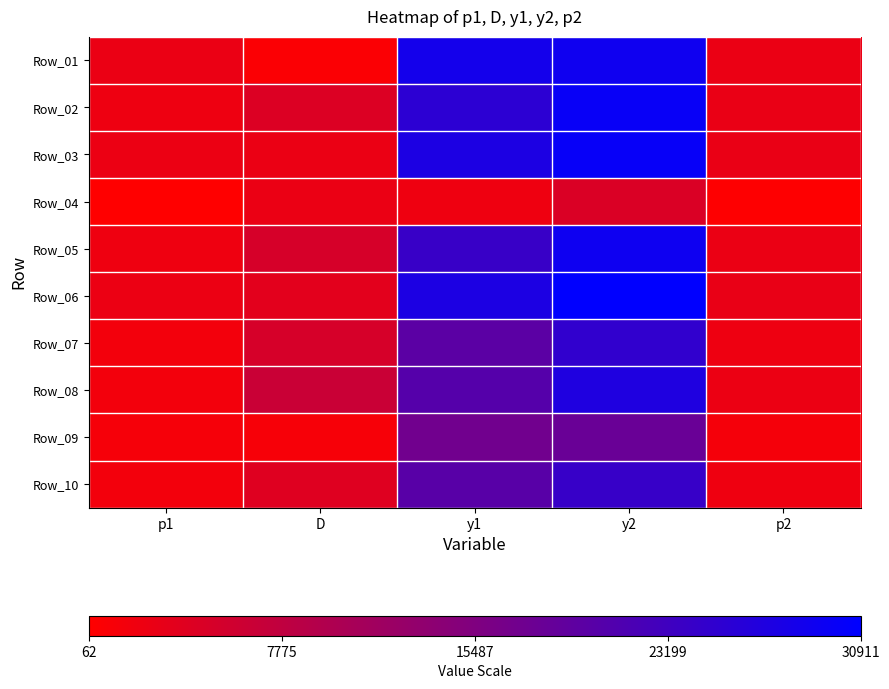

At which category is the sum across all series the highest?

y2